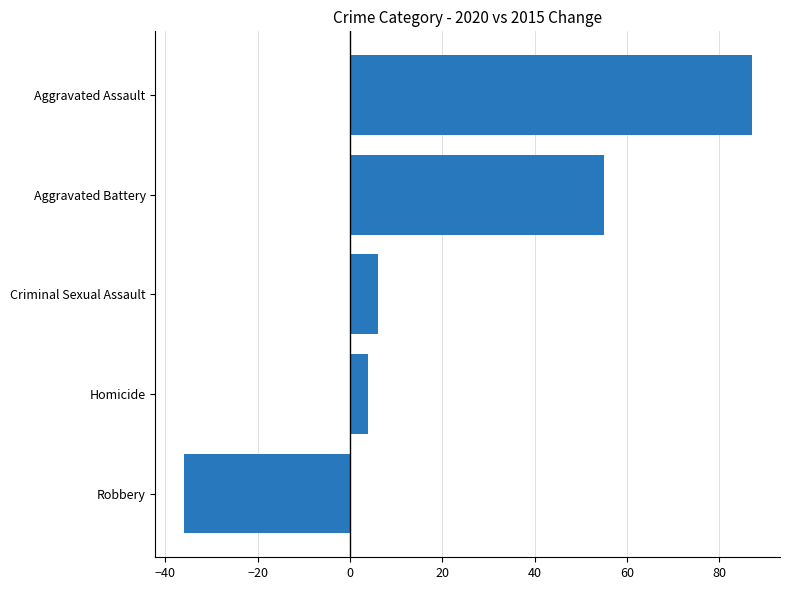

What is the change in value from Robbery to Criminal Sexual Assault?

+42